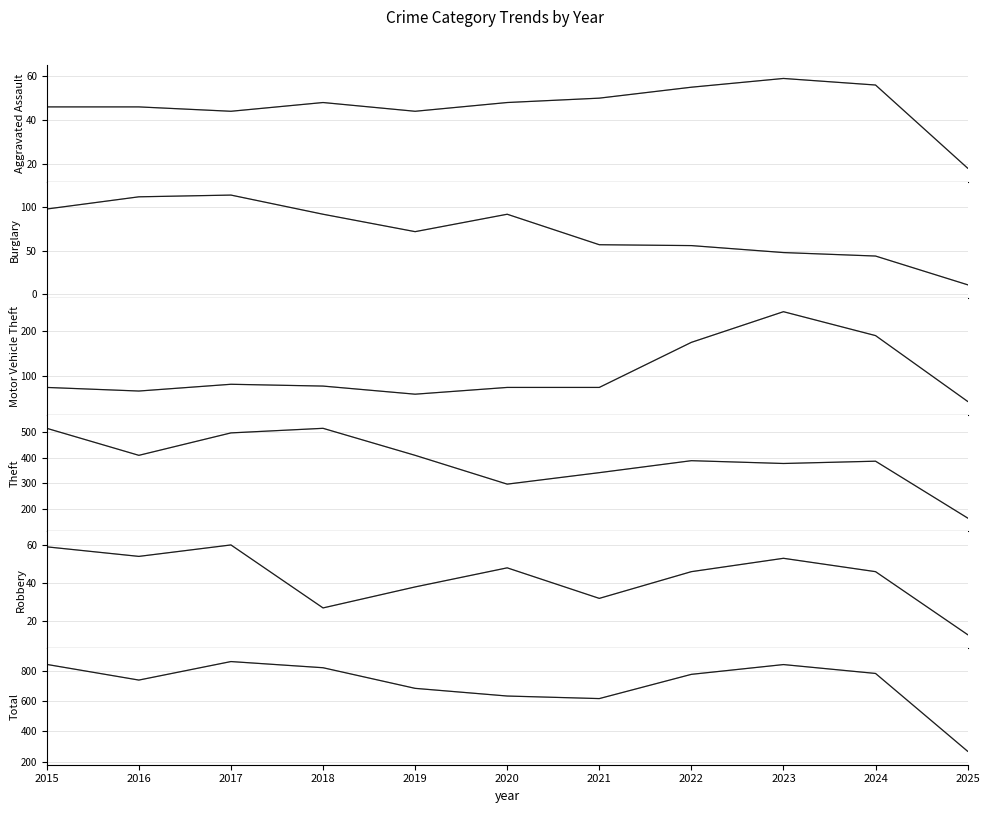

Which series has the largest range (max minus min)?

Total